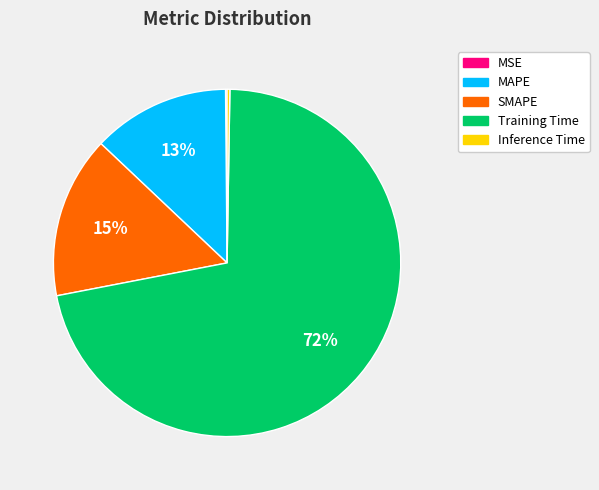

Which category accounts for the majority?

Training Time